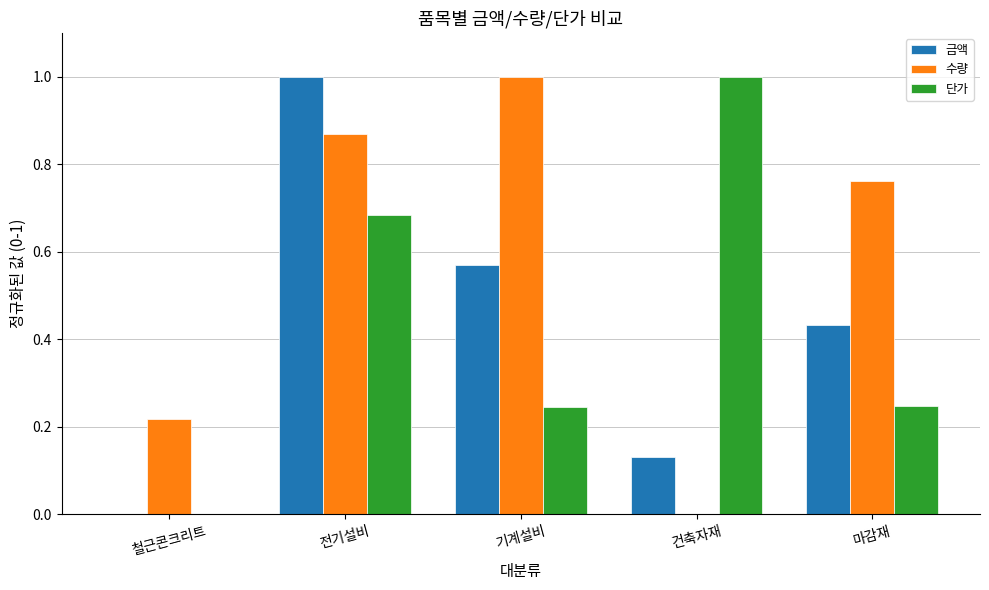

At which label is 금액 closest to 0?

철근콘크리트